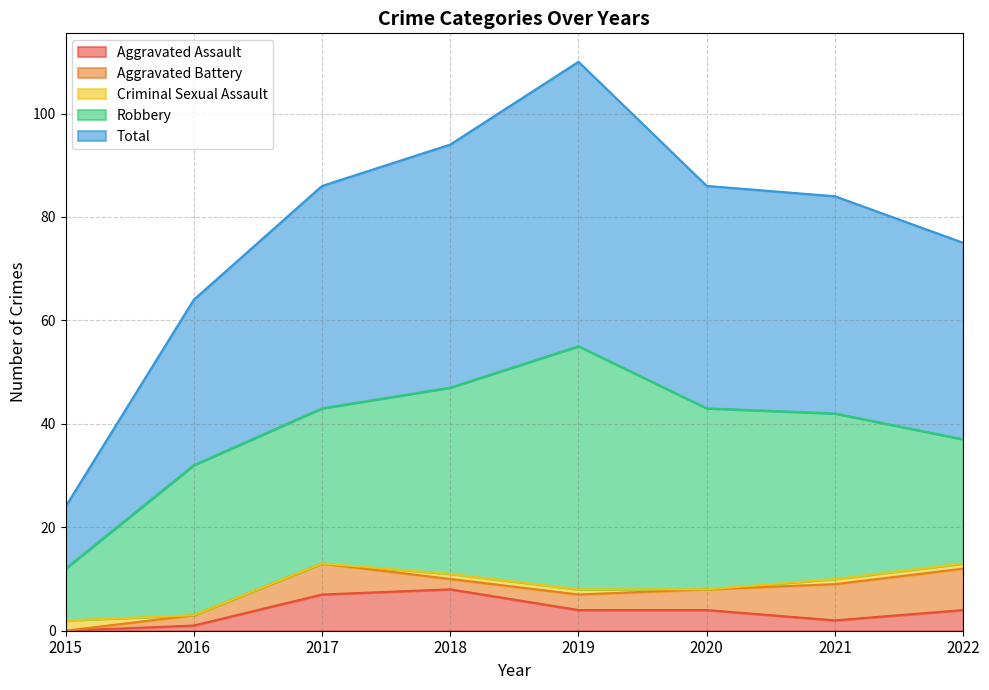

At which label does Robbery first exceed 32?

2018